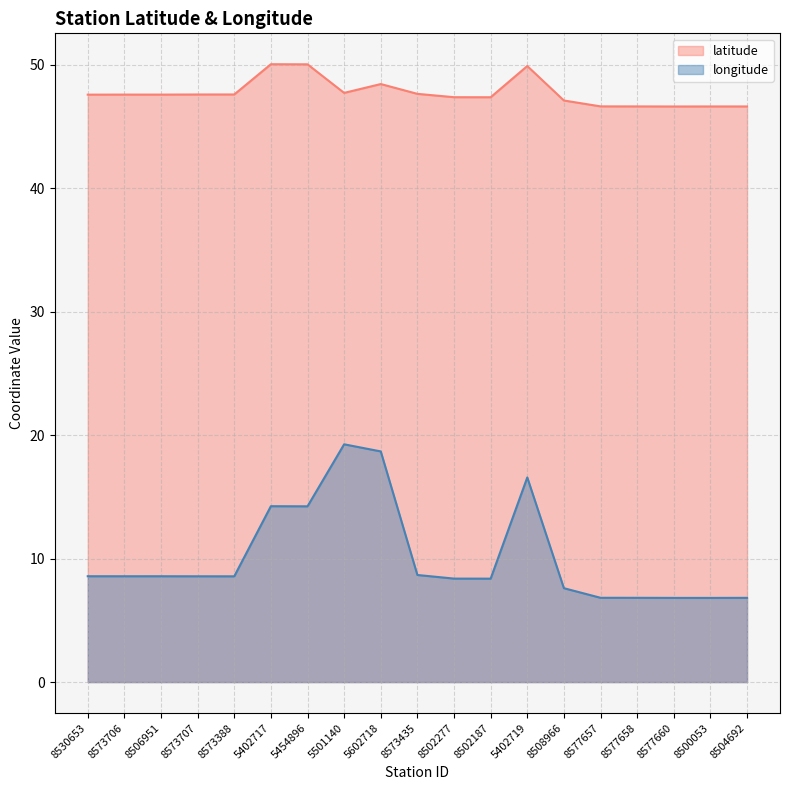

What are all the series names shown in the legend?

latitude, longitude